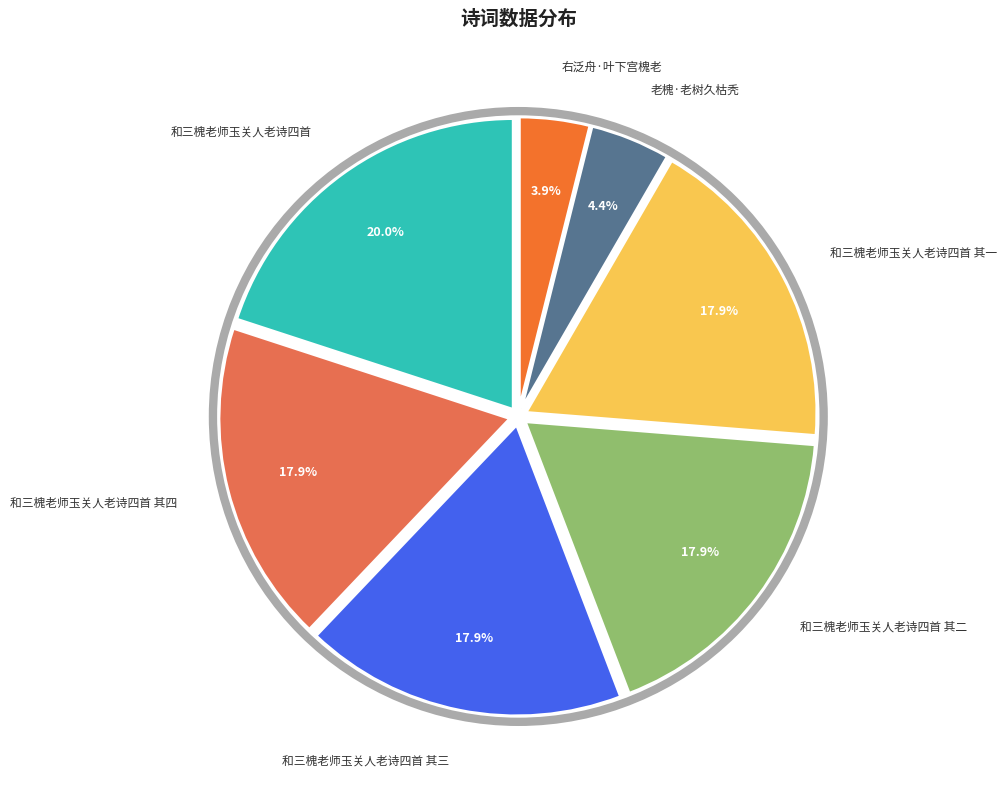

Does 和三槐老师玉关人老诗四首 其四 represent more than half of the total?

No